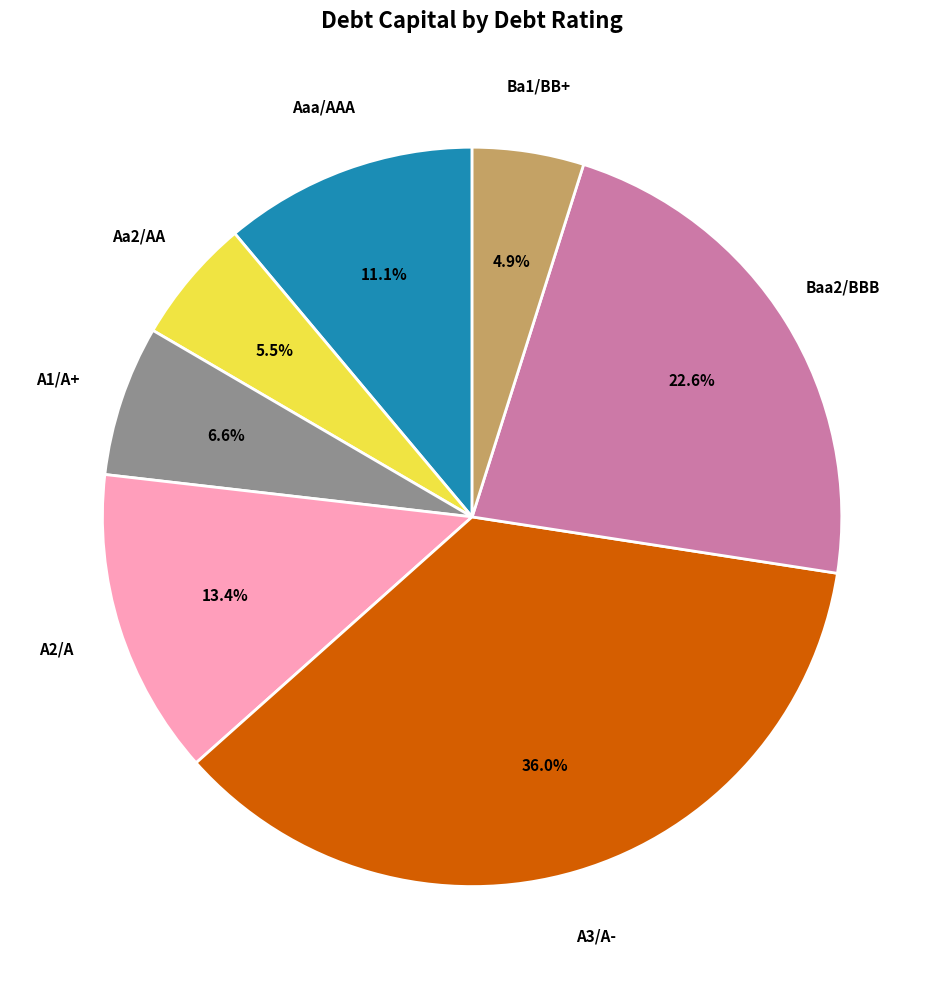

Is there any slice that represents more than half of the pie?

No